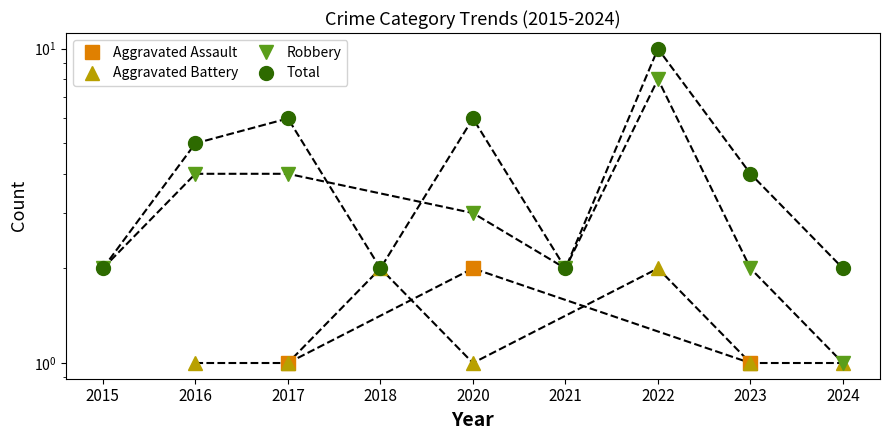

What is the difference between the maximum and minimum values in the Total series?

8.0